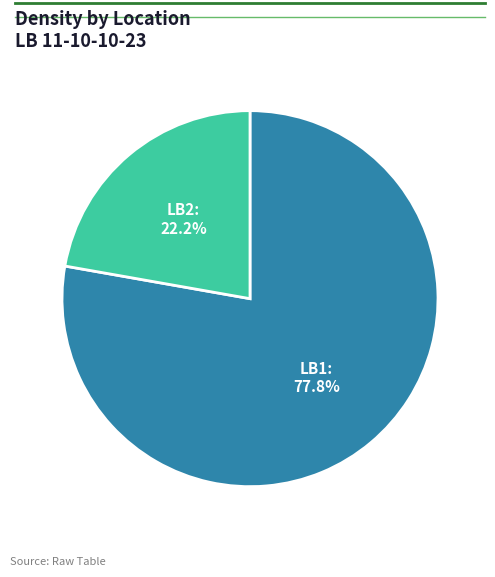

Rank the categories by value from highest to lowest.

LB1, LB2